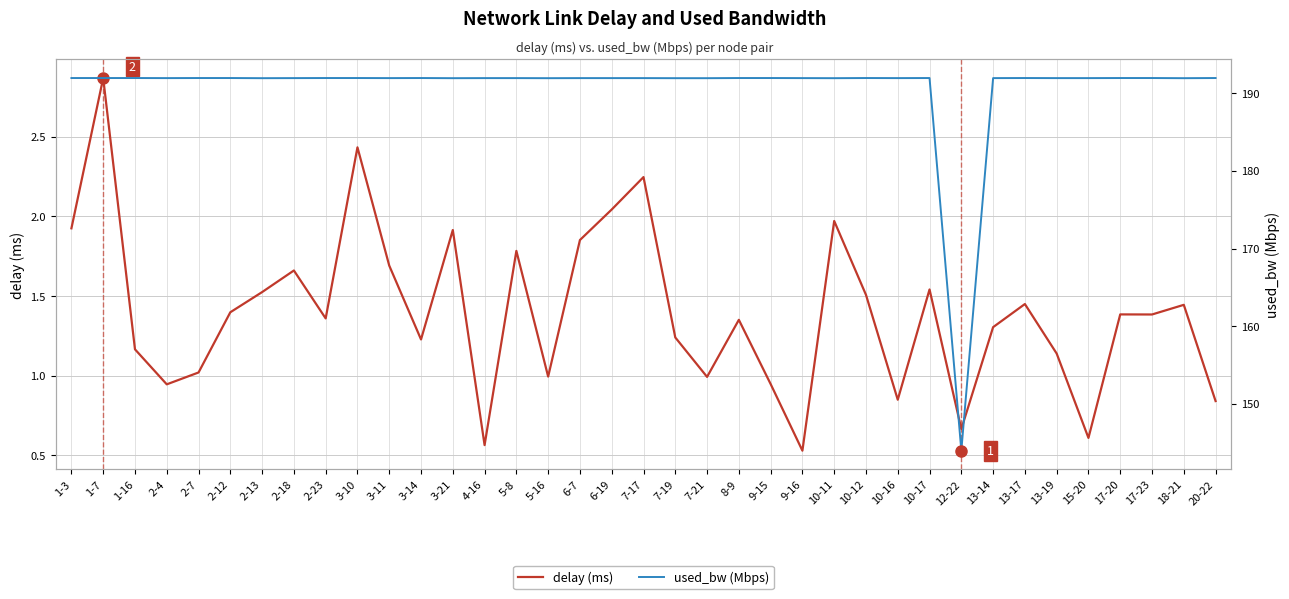

The value of delay (ms) at 10-17 is 1.5. True or false?

True